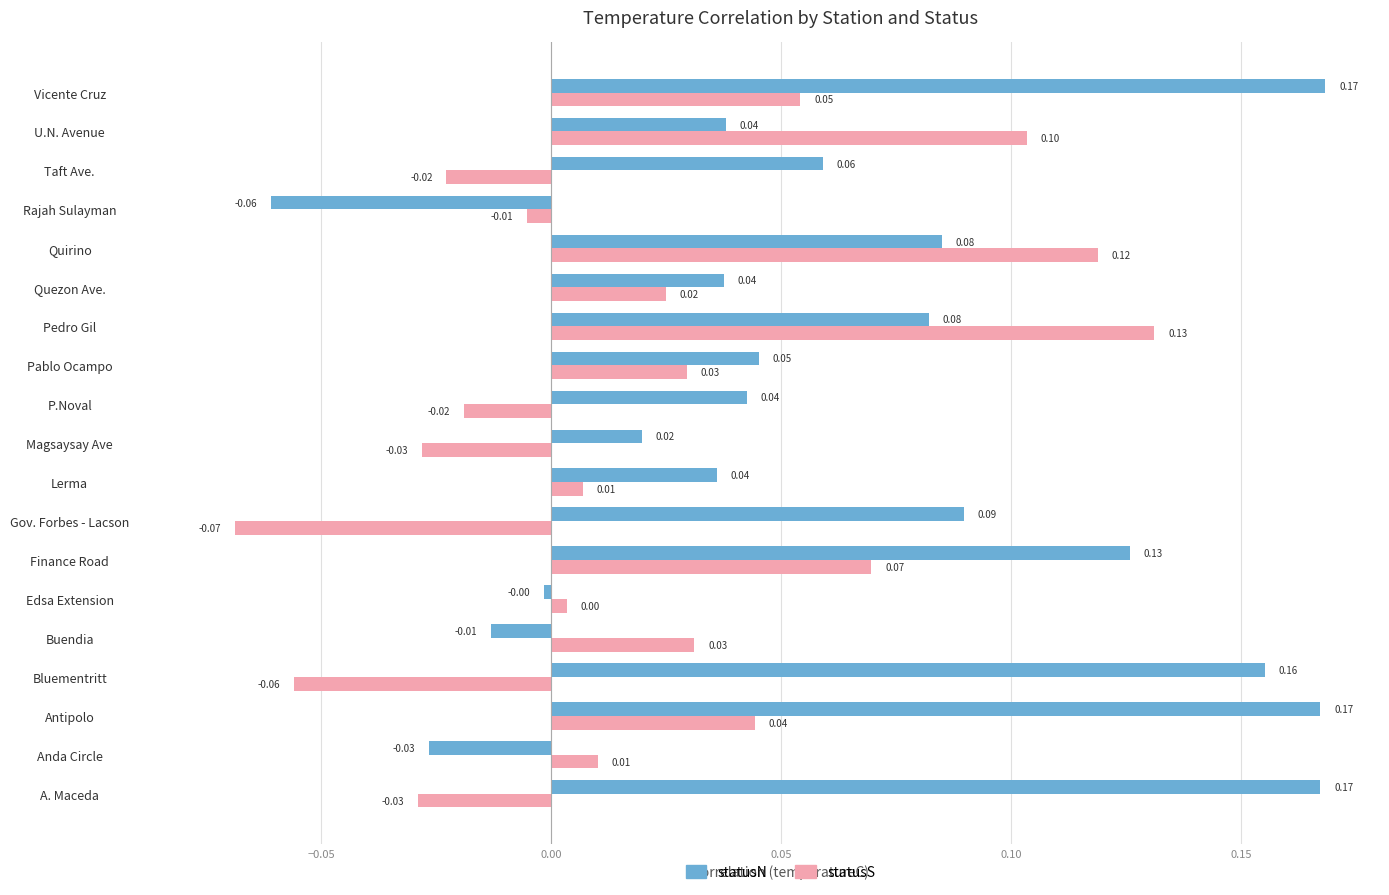

At which category is the sum across all series the highest?

Vicente Cruz